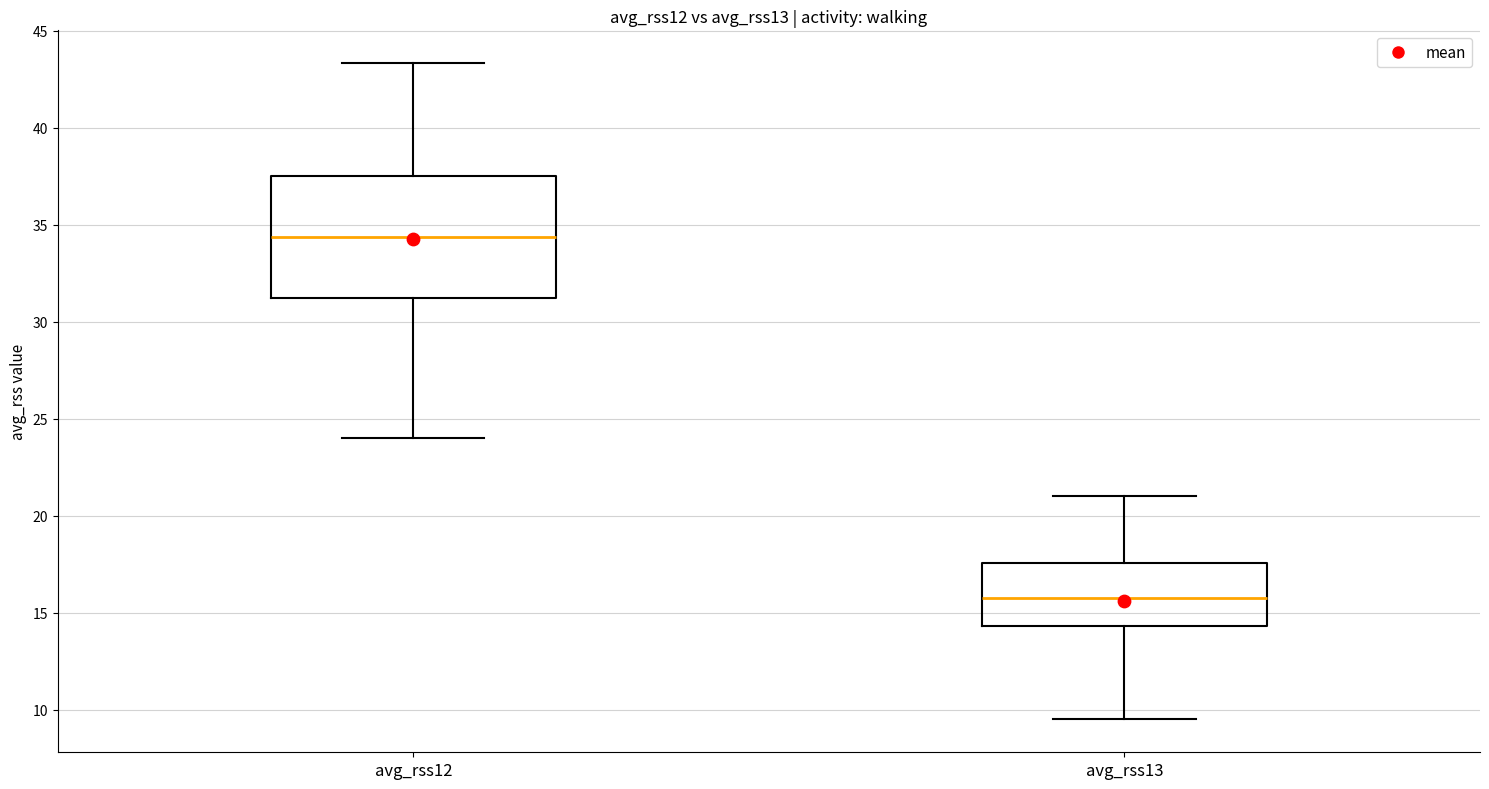

Reading left to right, transcribe this box plot: for each box, give where its median line is, the range the box spans, and where its two whiskers end, as read against the y-axis. The values are not printed on the chart, so give them approximately, as read against the axis.

avg_rss12: median 34.5, box 31.5 to 37.5, whiskers 24.0 to 43.5
avg_rss13: median 16.0, box 14.5 to 17.5, whiskers 9.5 to 21.0